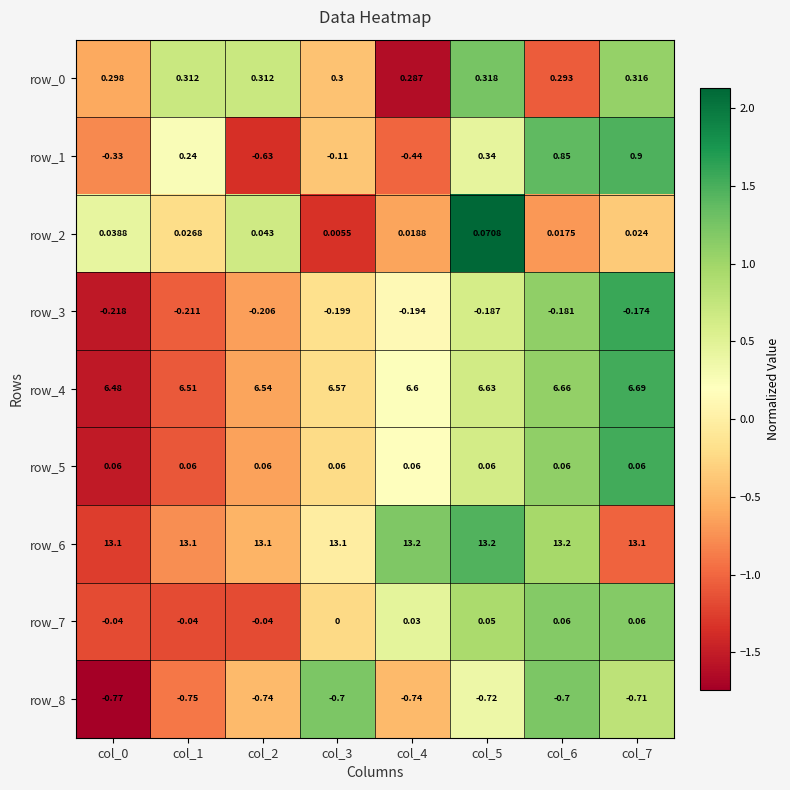

The row_8 series shows 0.5 at col_7. True or false?

False